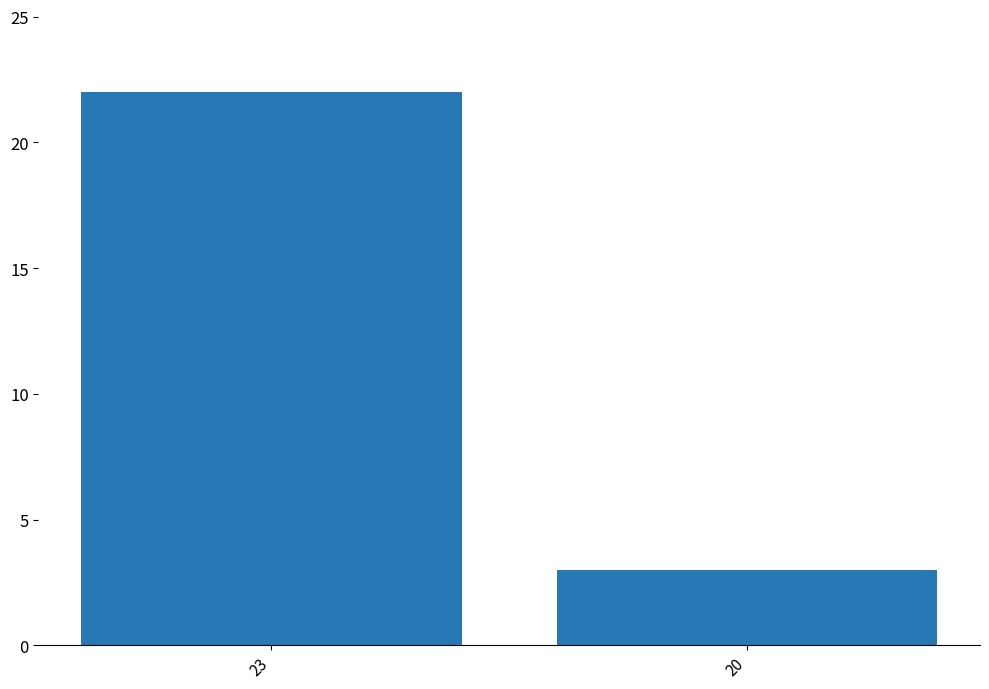

The value at 23 is 14. True or false?

False